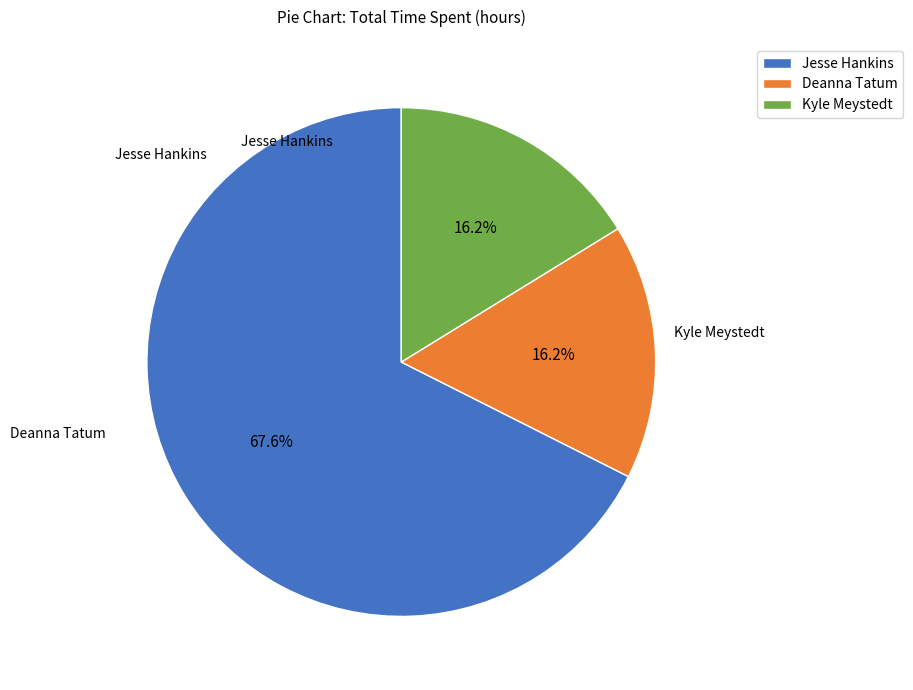

How many slices are in this pie chart?

3